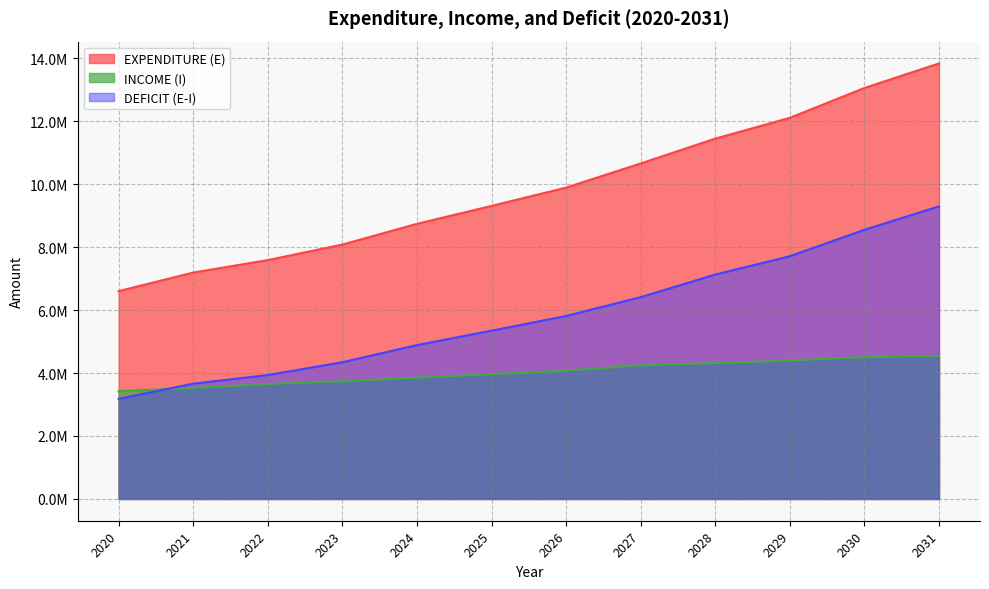

What is the total value across all series at 2030?

26103672.6